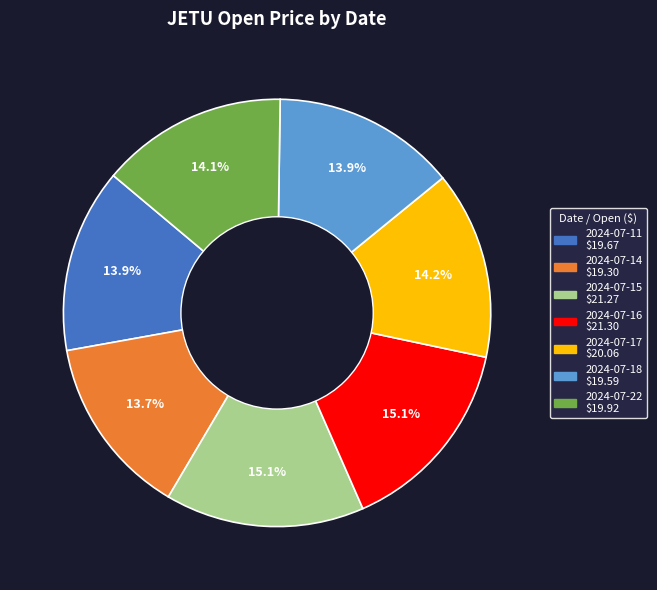

To the nearest percent, what is the difference between the largest and smallest slice percentages?

1%